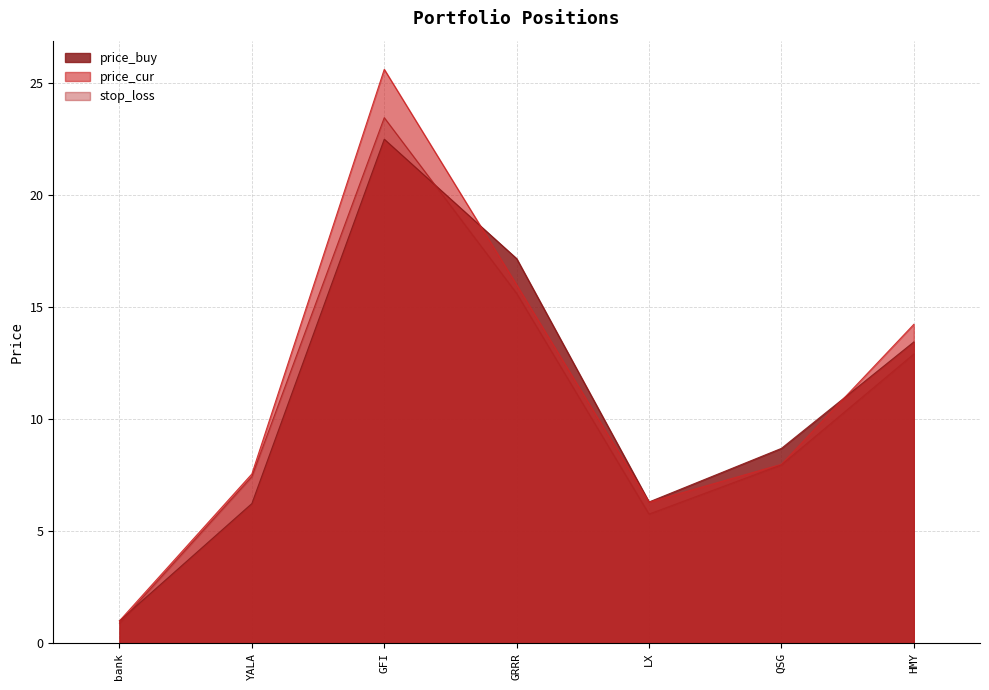

List the labels in order of price_buy value, smallest first.

bank, YALA, LX, QSG, HMY, GRRR, GFI